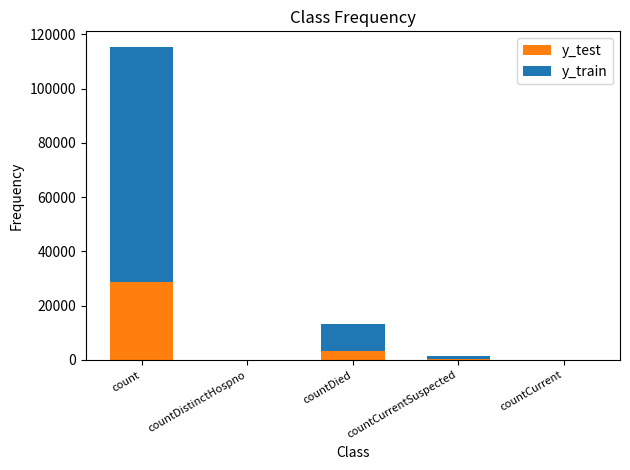

How many categories are shown in the chart?

5